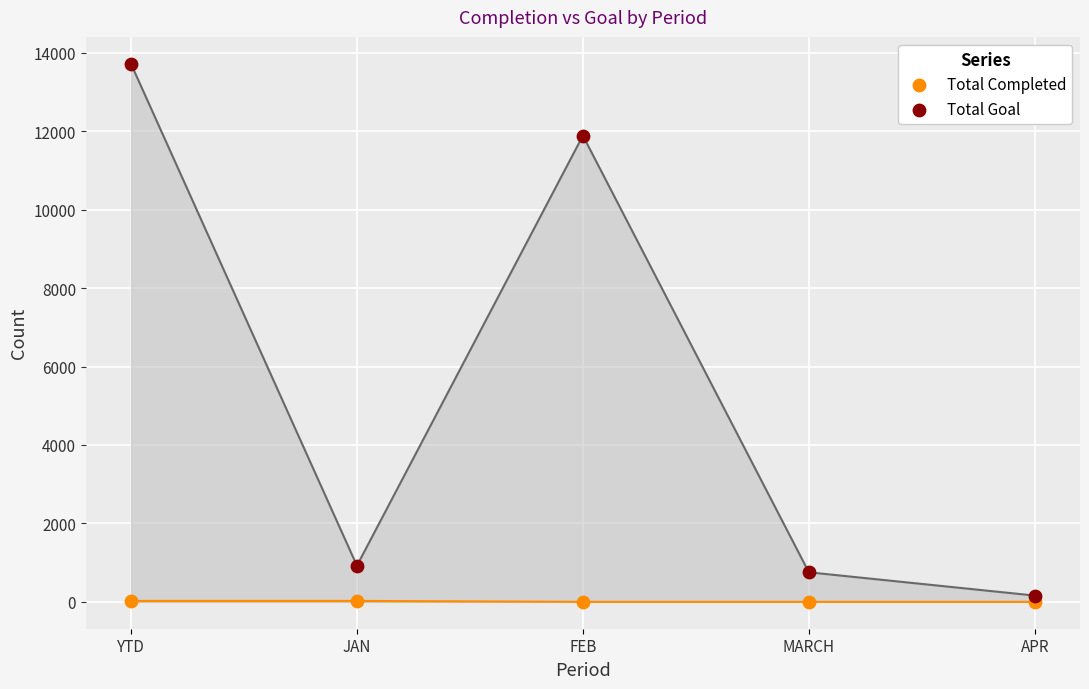

Across all series, what Y value is closest to 6860?

11888